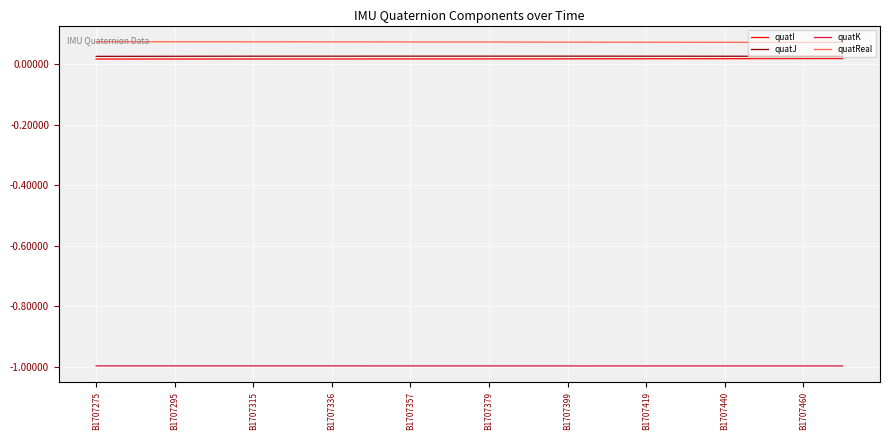

True or false: quatK and quatJ intersect in this chart.

False